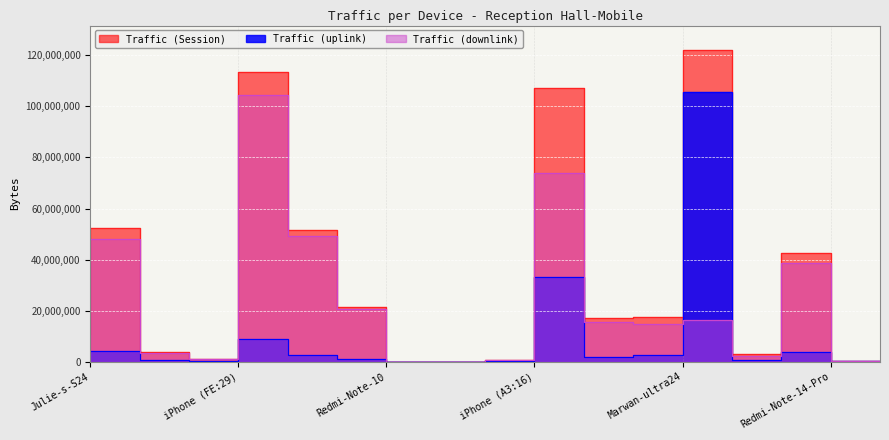

What is the difference between the maximum and minimum values in the Traffic (Session) series?

121918942